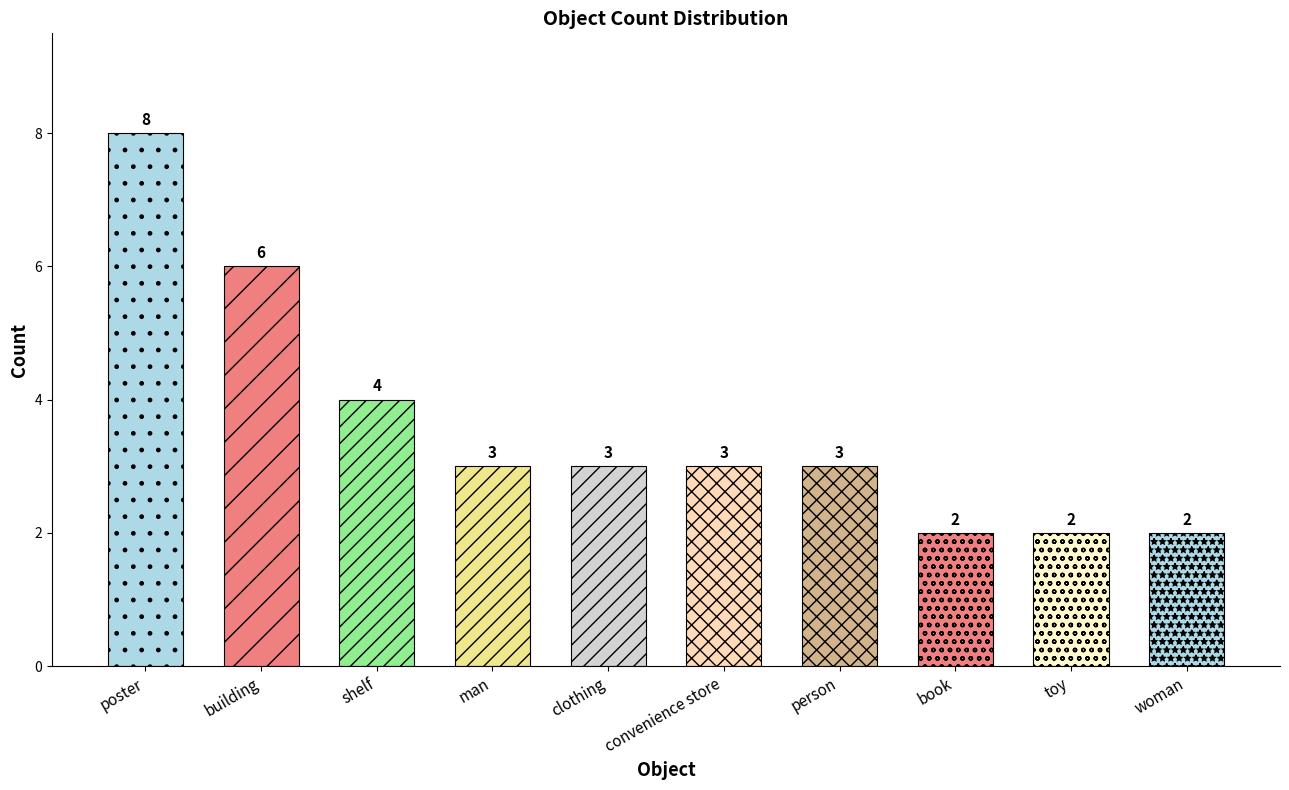

Are the bars grouped side by side (vs. stacked)?

No